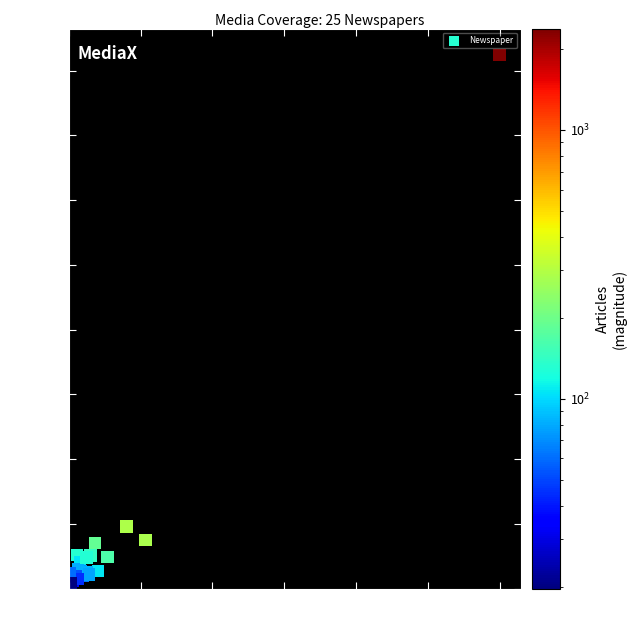

What Y value in the scatter plot is closest to 1039?

239